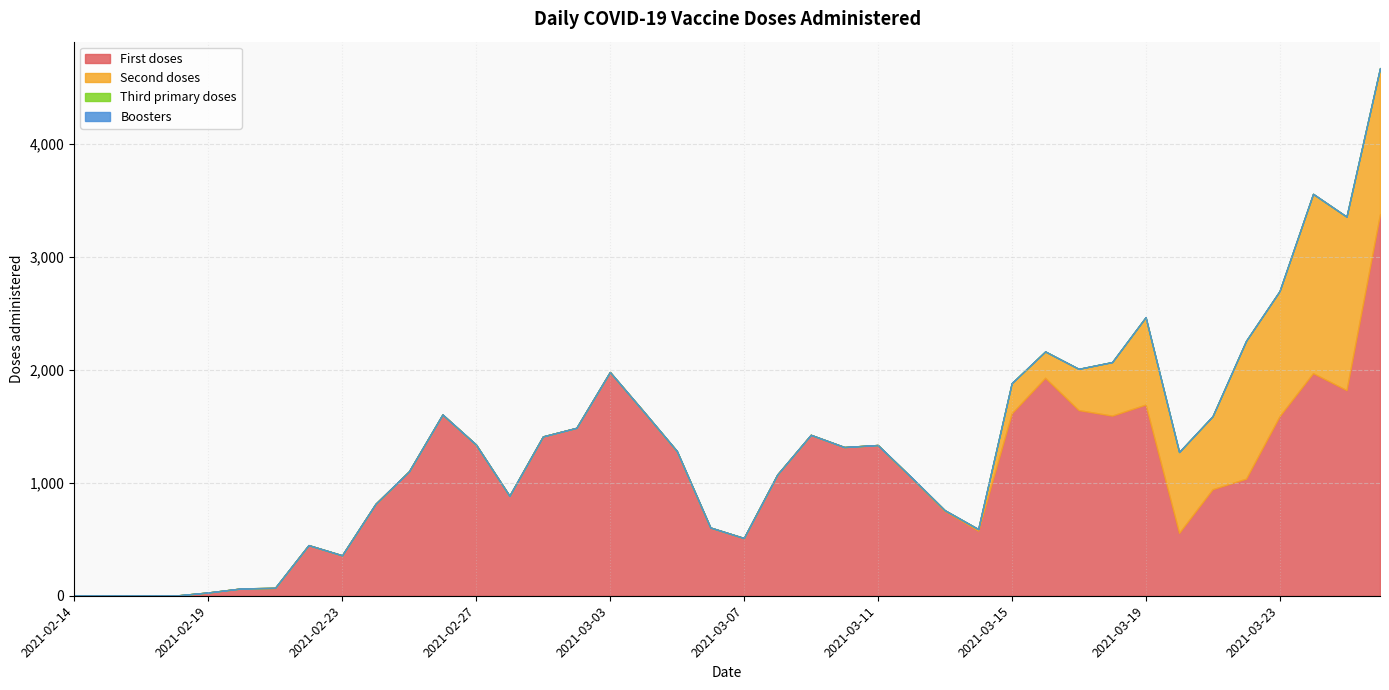

At which label is First doses closest to 1689?

2021-03-19